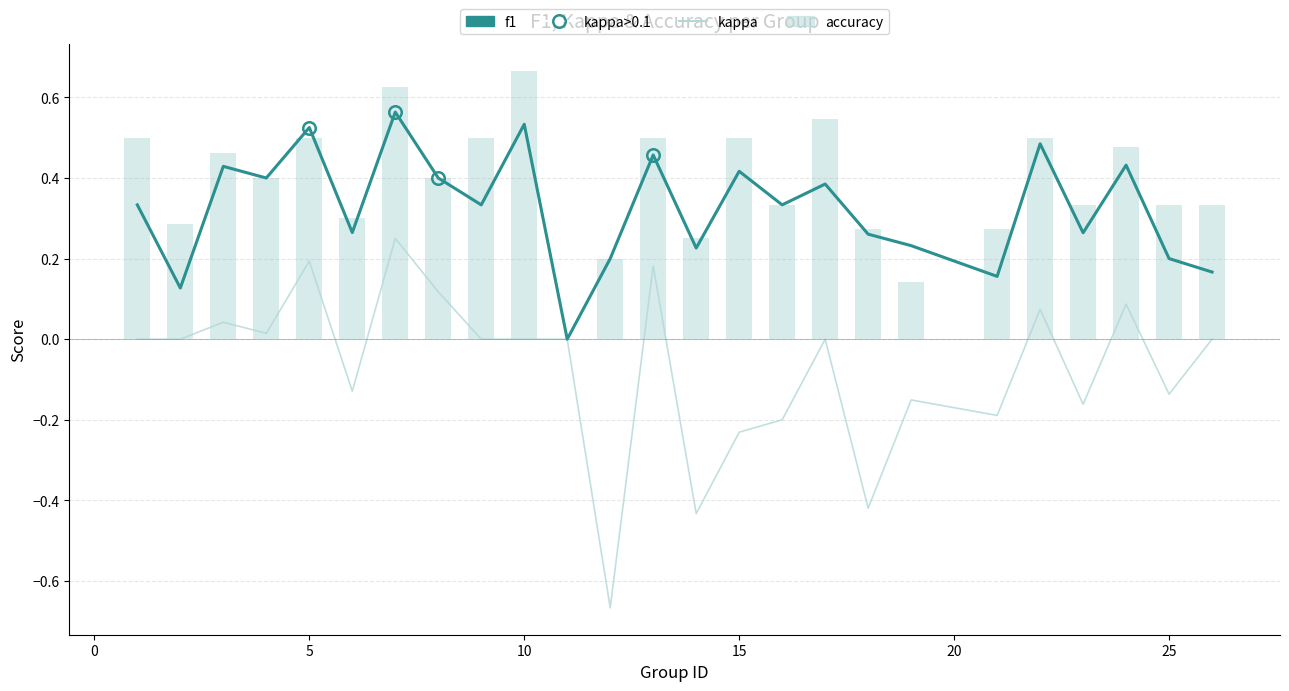

Does the chart contain stacked bars?

No